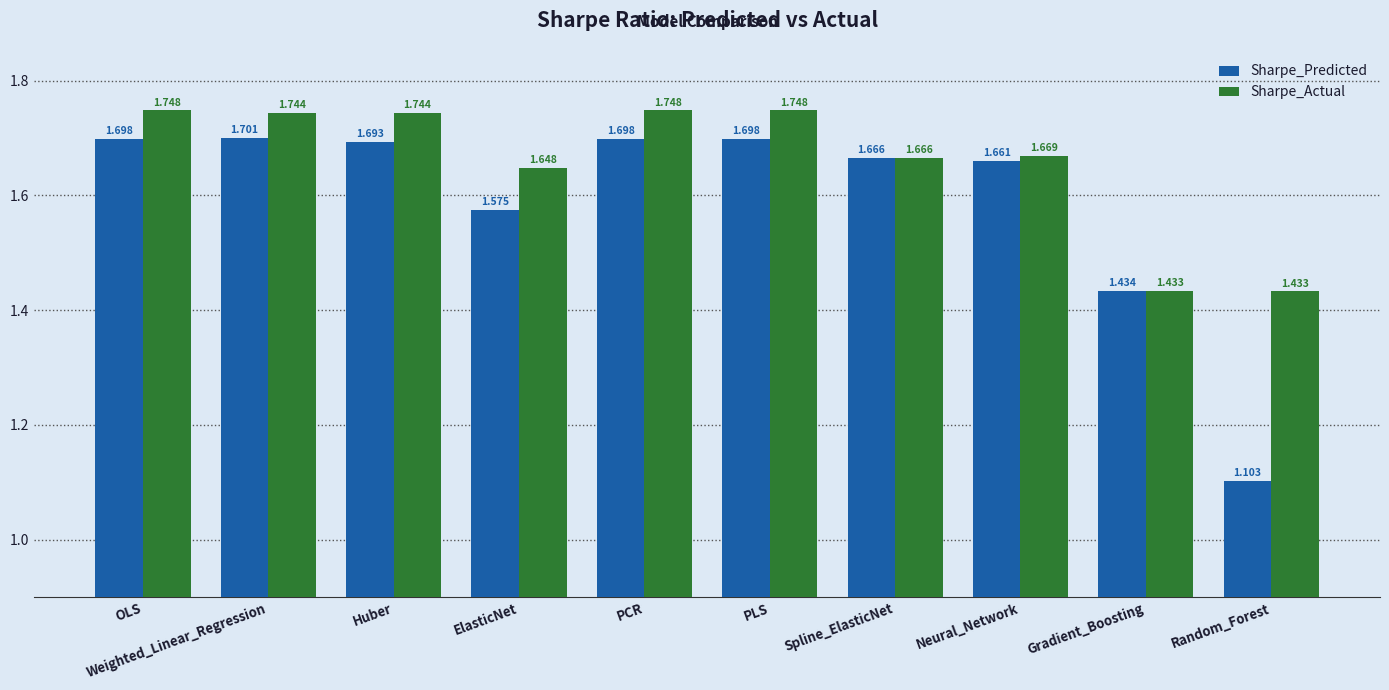

What position from the right is Neural_Network?

3